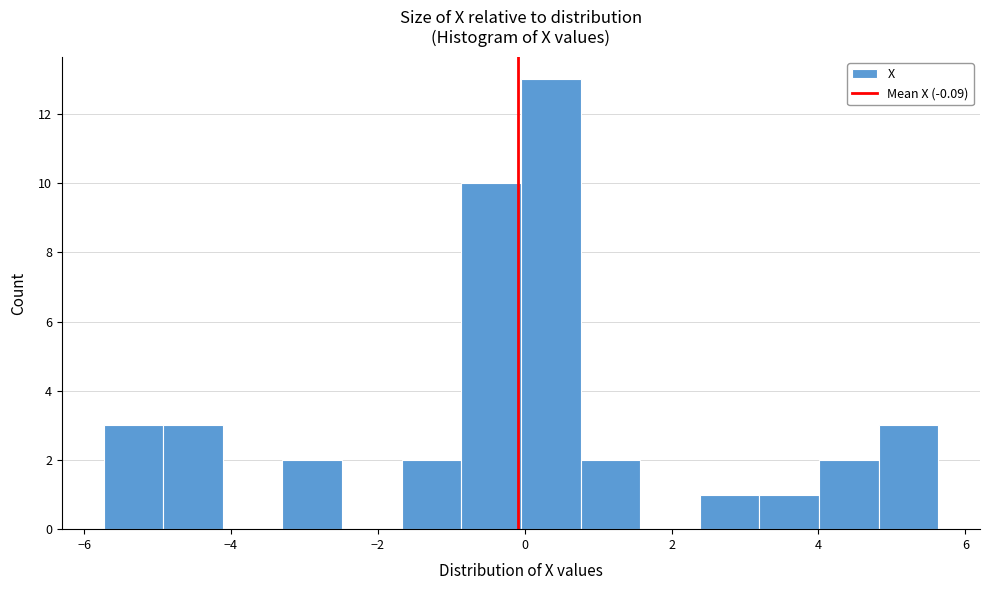

Reading left to right, list every bar in this chart as the range it spans on the x-axis followed by its height. Neither the bar edges nor the heights are printed on the chart, so give them approximately, as read against the axes.

-5.8 to -5.0: 3
-5.0 to -4.2: 3
-4.2 to -3.2: 0
-3.2 to -2.4: 2
-2.4 to -1.6: 0
-1.6 to -0.8: 2
-0.8 to 0.0: 10
0.0 to 0.8: 13
0.8 to 1.6: 2
1.6 to 2.4: 0
2.4 to 3.2: 1
3.2 to 4.0: 1
4.0 to 4.8: 2
4.8 to 5.6: 3